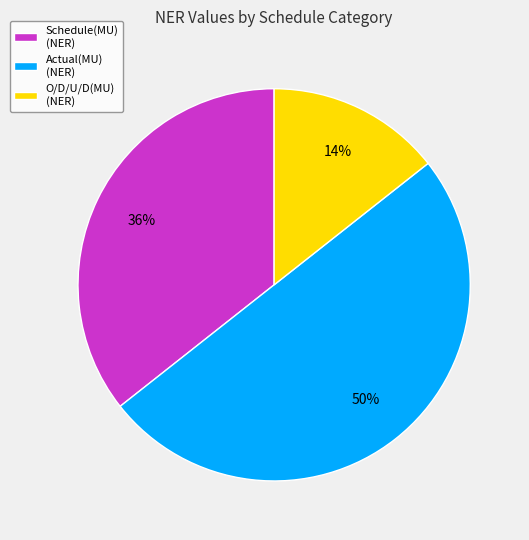

Which slice is the largest?

Actual(MU) (NER)